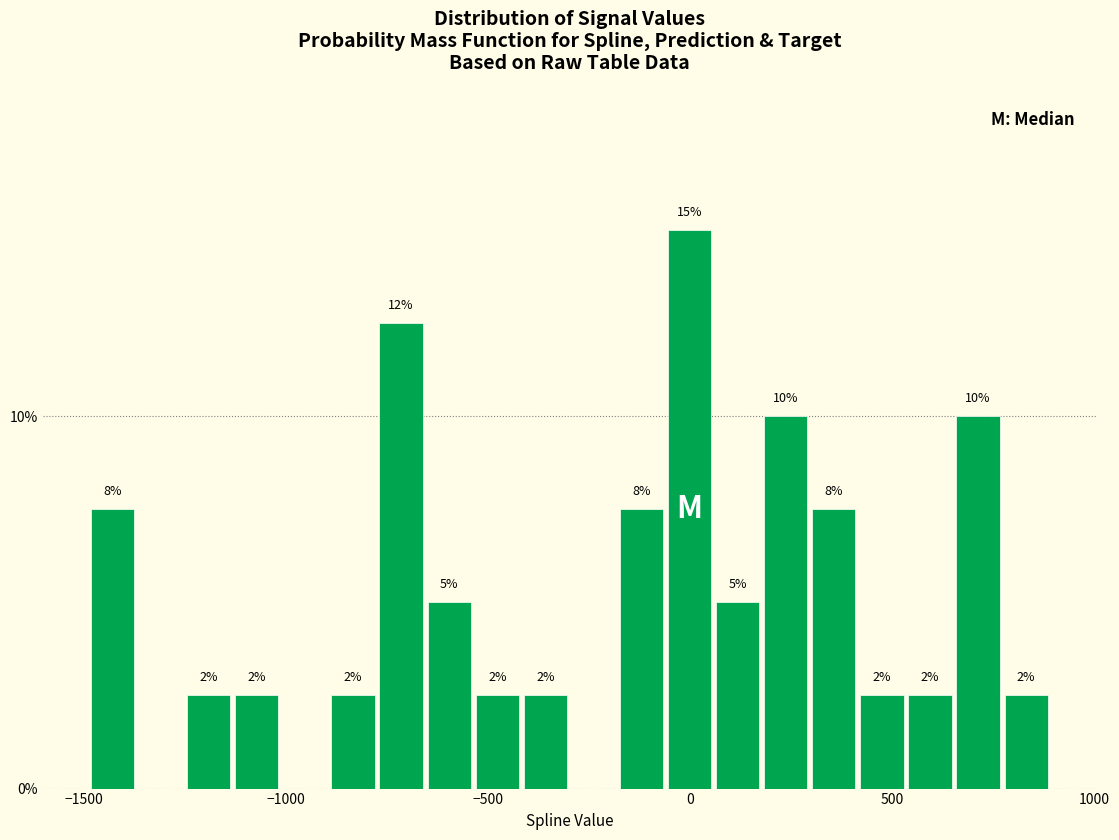

Read against the x-axis, roughly where is the centre of the tallest bar?

0